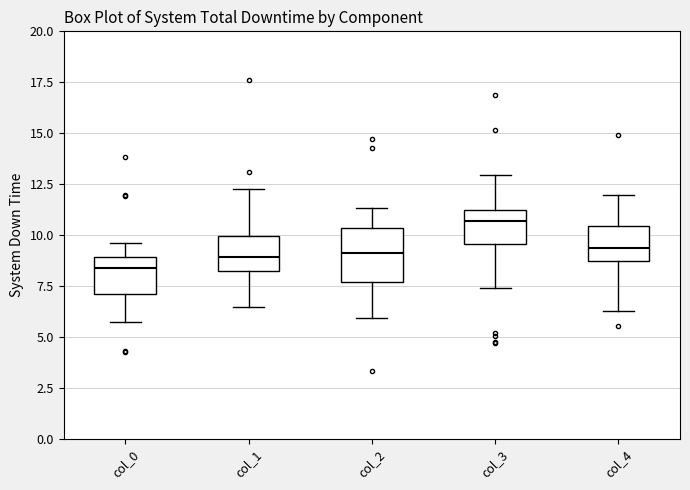

Which box's median line is the lowest?

col_0